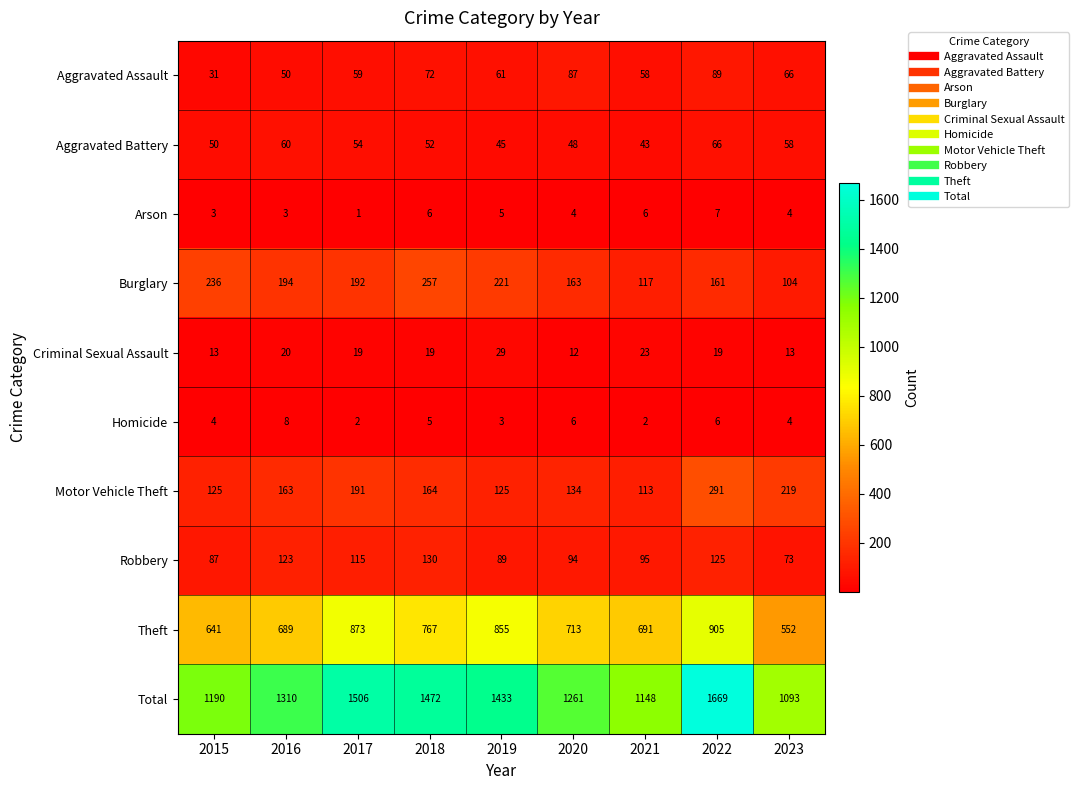

Where does the Arson series first go above 4?

2018